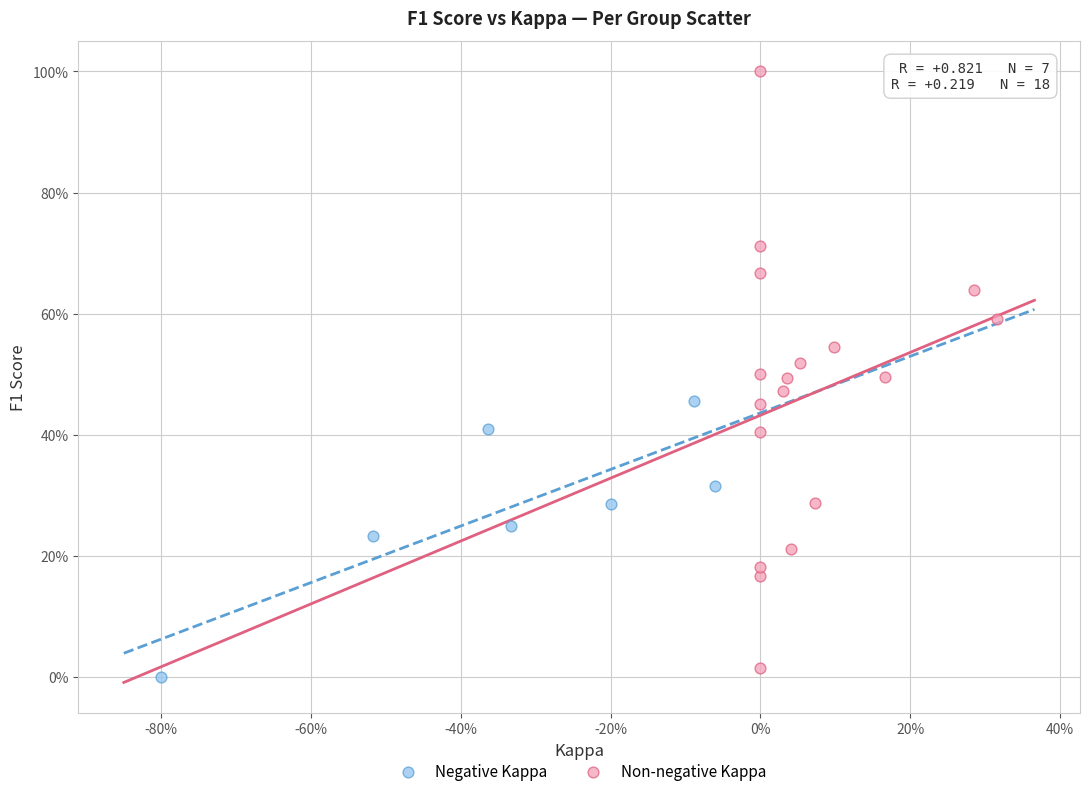

Which series has the largest Y range (max minus min)?

Non-negative Kappa